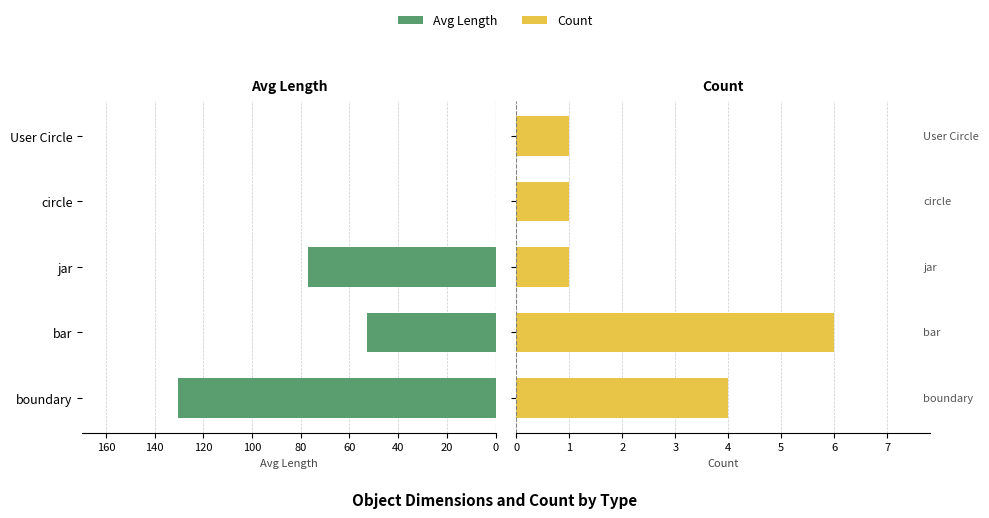

Which series has the widest spread of values?

Avg Length